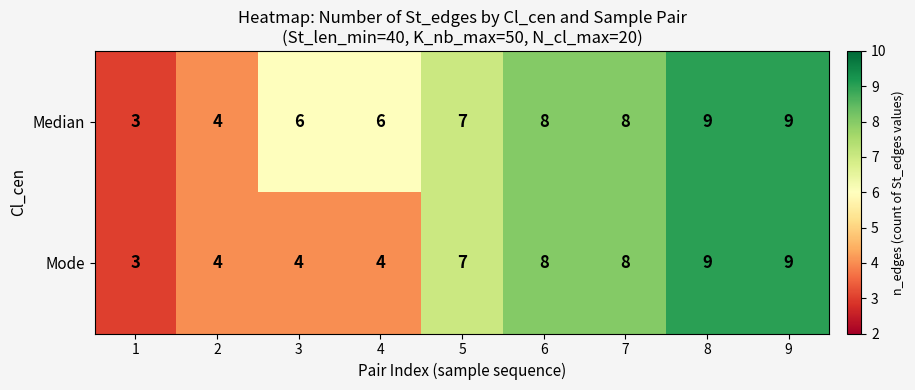

What is the smallest value displayed?

3